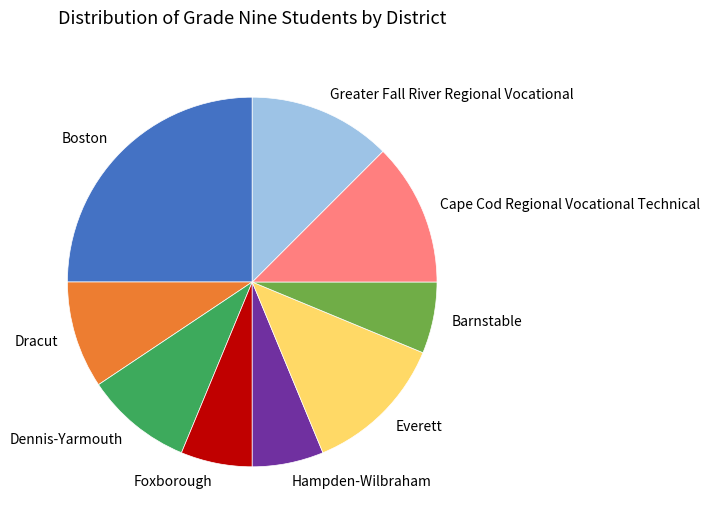

Is it true that Hampden-Wilbraham is 1% of the pie?

False